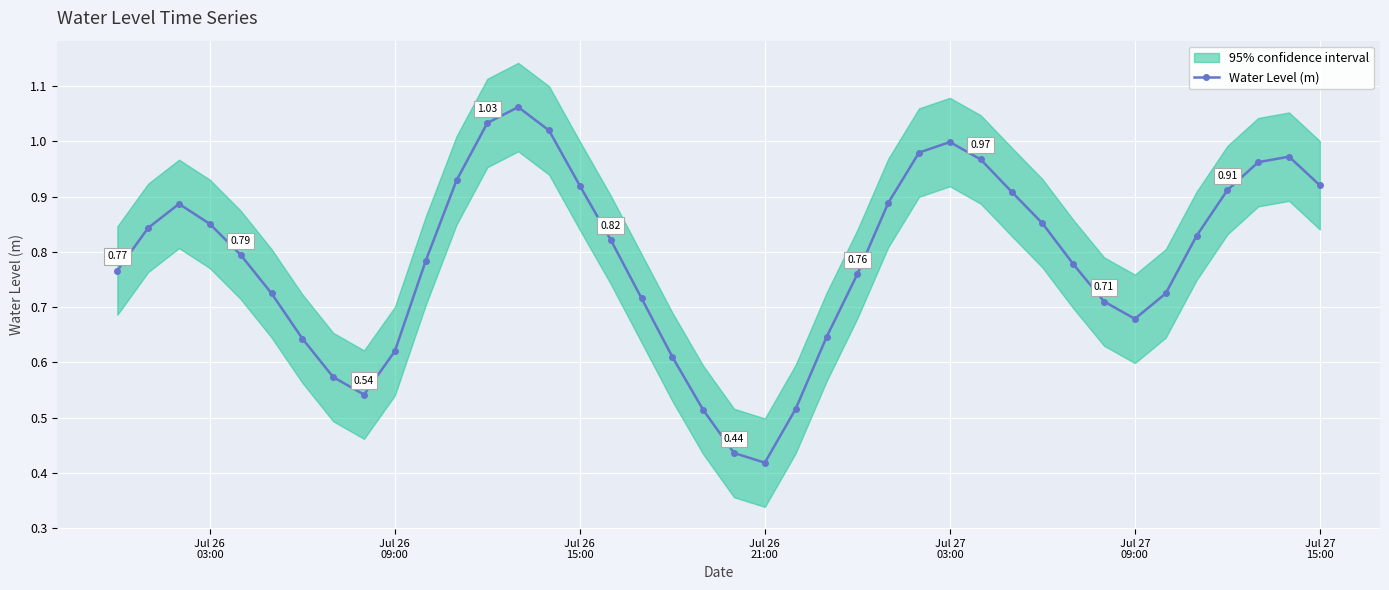

In Water Level (m), how many points are lower than both neighbors (excluding endpoints)?

3